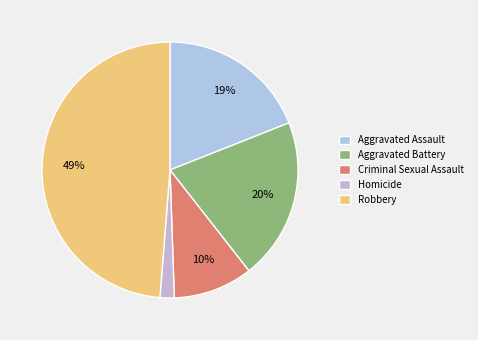

What percentage is the Robbery slice, to the nearest percent?

49%